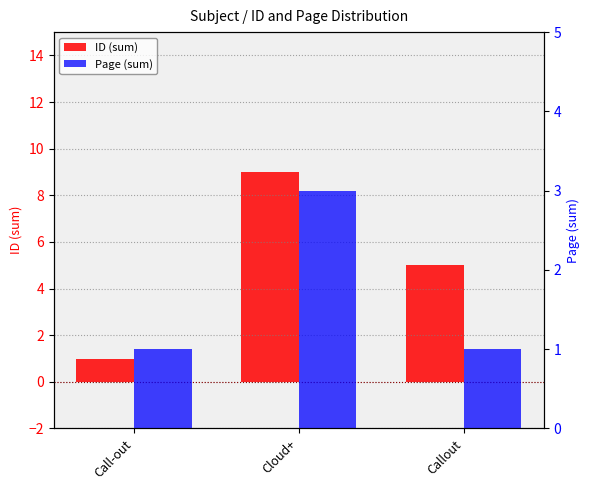

The value of ID (sum) at Cloud+ is 9. True or false?

True